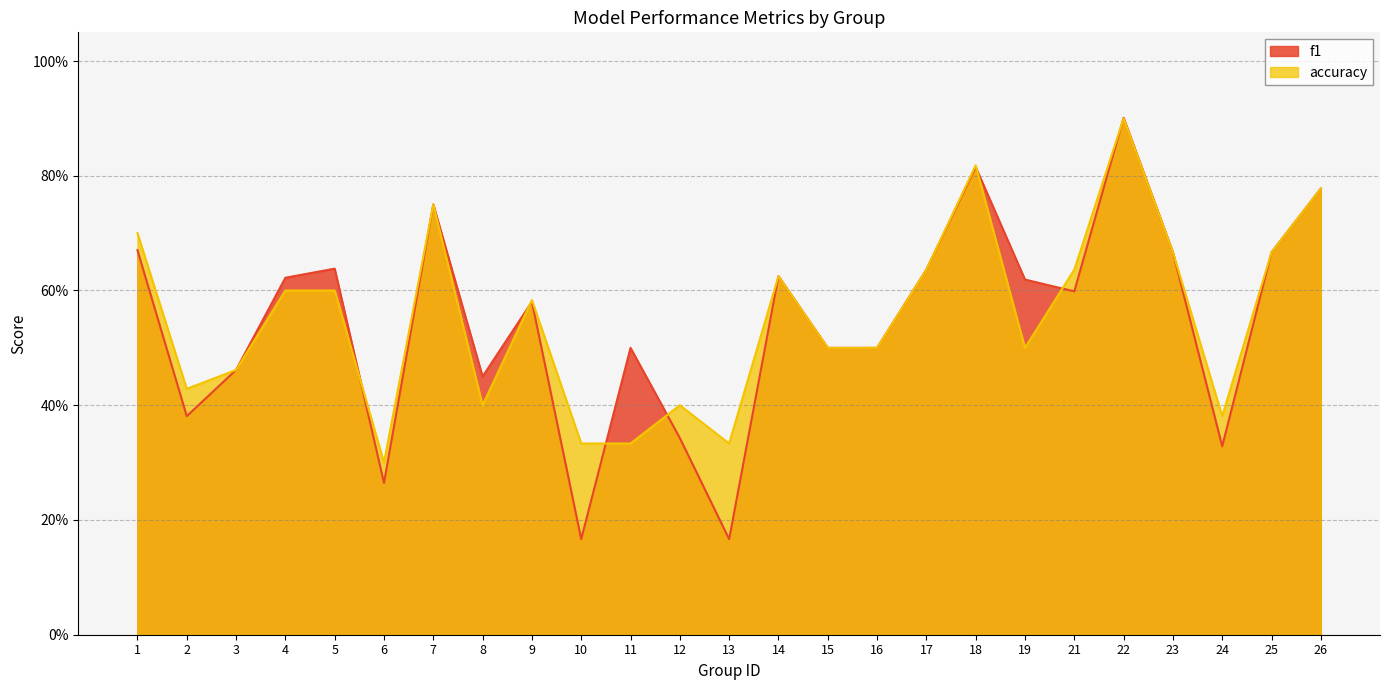

In f1, how many points are higher than both neighbors (excluding endpoints)?

7